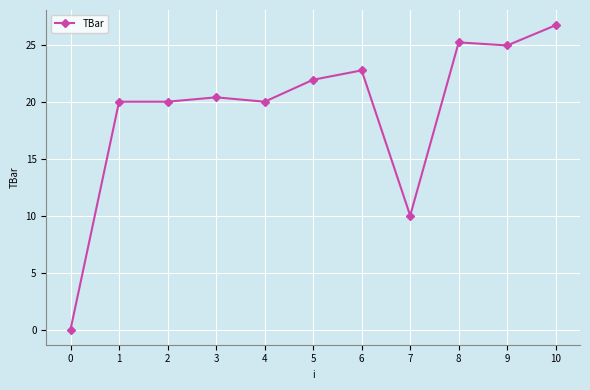

What is the value of the 9th point from the left?

25.2